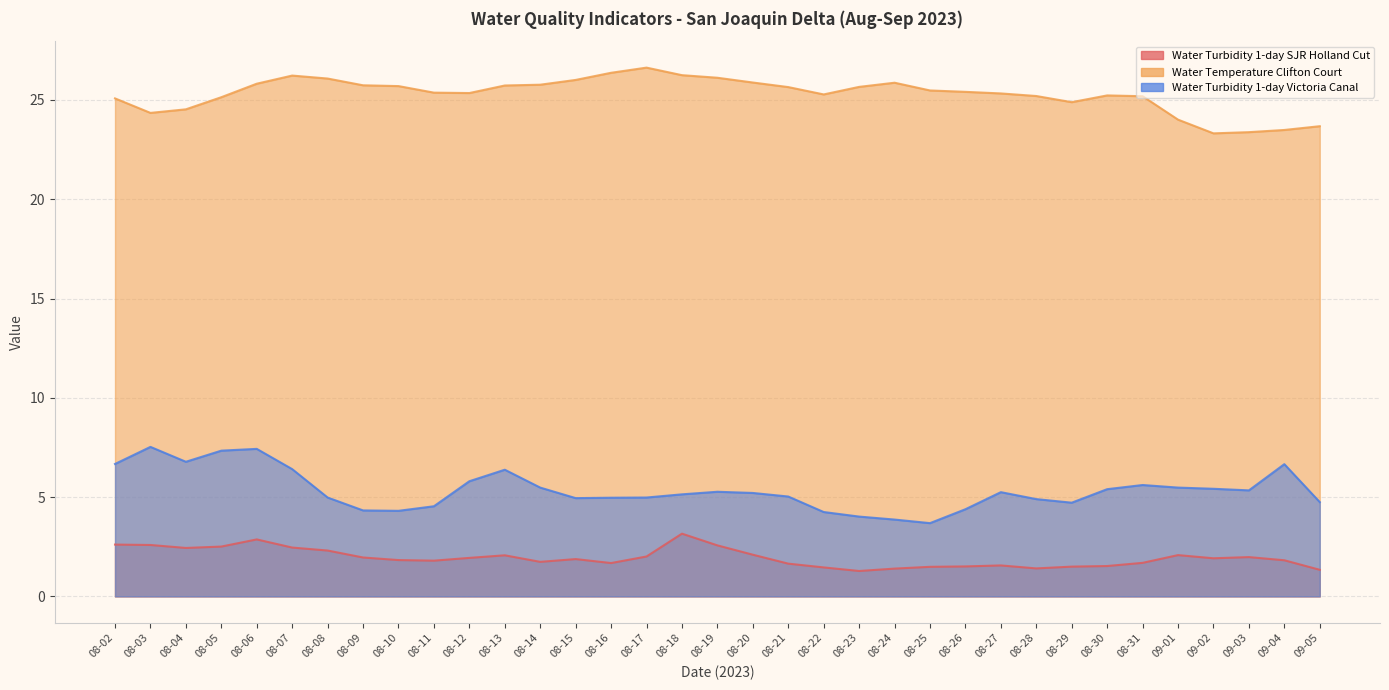

Rank the series at 08-03 from highest to lowest value.

Water Temperature Clifton Court, Water Turbidity 1-day Victoria Canal, Water Turbidity 1-day SJR Holland Cut